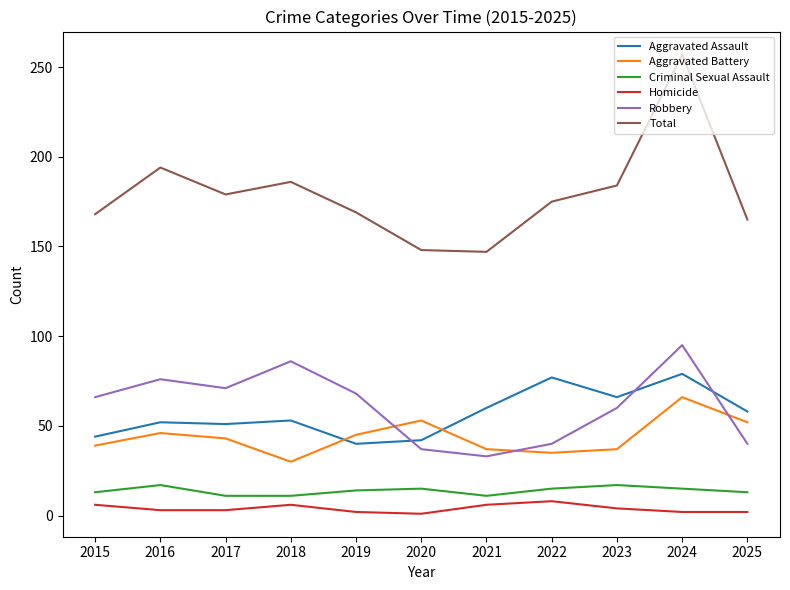

In Robbery, how many points are lower than both neighbors (excluding endpoints)?

2